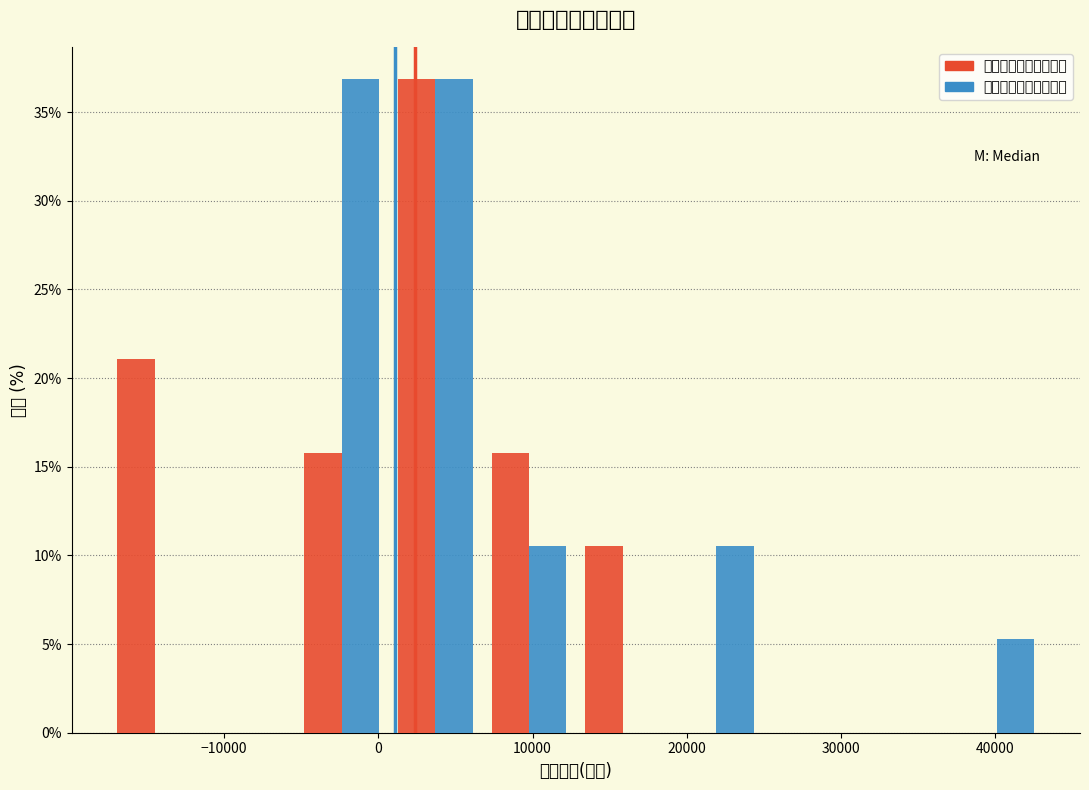

Reading left to right, list every range on the x-axis with the height of the bar of each series over it. Neither the bar edges nor the heights are printed on the chart, so give them approximately, as read against the axes.

-18000 to -11000: 经营活动现金流量净额=21.0	投资活动现金流量净额=0
-11000 to -5000: 经营活动现金流量净额=0	投资活动现金流量净额=0
-5000 to 1000: 经营活动现金流量净额=16.0	投资活动现金流量净额=37.0
1000 to 7000: 经营活动现金流量净额=37.0	投资活动现金流量净额=37.0
7000 to 13000: 经营活动现金流量净额=16.0	投资活动现金流量净额=10.5
13000 to 19000: 经营活动现金流量净额=10.5	投资活动现金流量净额=0
19000 to 25000: 经营活动现金流量净额=0	投资活动现金流量净额=10.5
25000 to 31000: 经营活动现金流量净额=0	投资活动现金流量净额=0
31000 to 37000: 经营活动现金流量净额=0	投资活动现金流量净额=0
37000 to 43000: 经营活动现金流量净额=0	投资活动现金流量净额=5.5